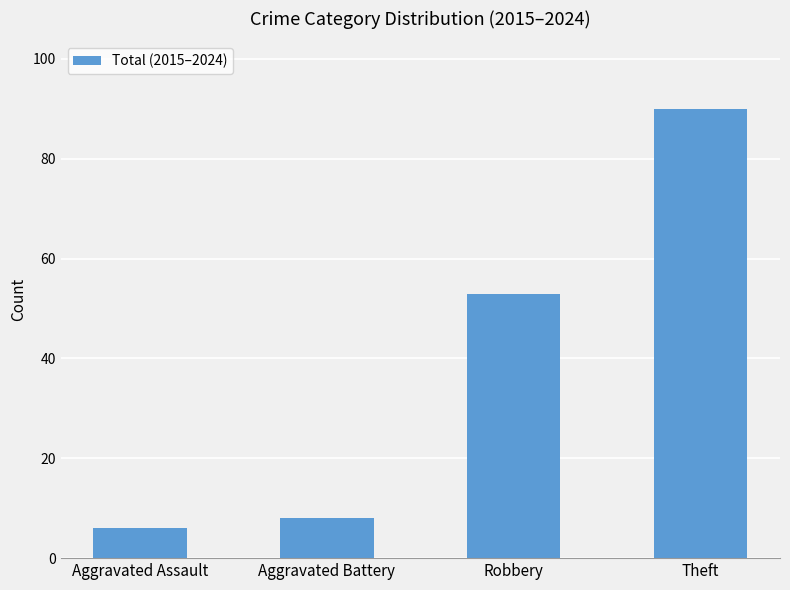

Which label corresponds to the largest value in the chart?

Theft